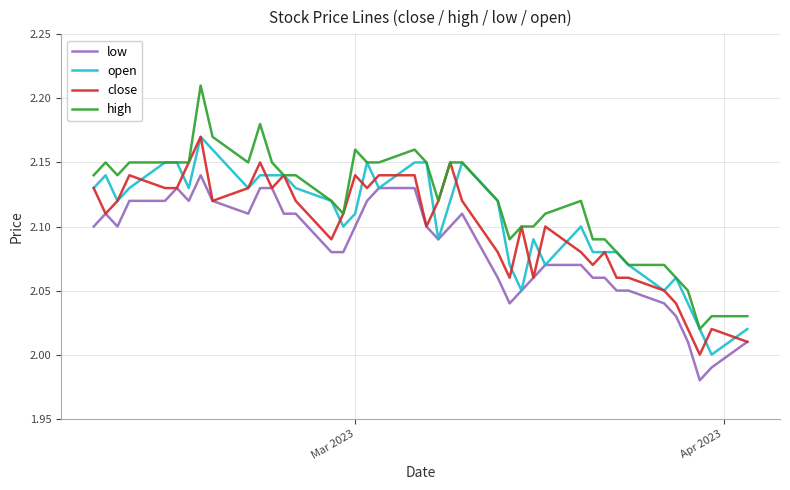

How many lines are shown in the chart?

4